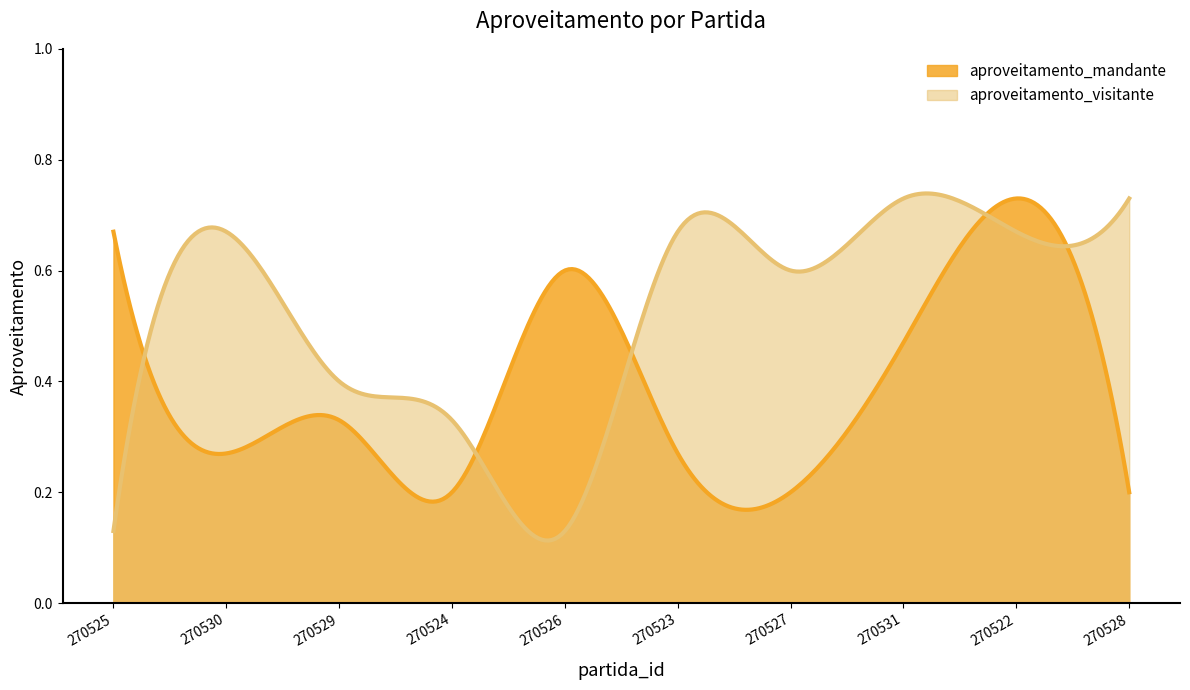

What is the average value of the aproveitamento_visitante series?

0.5